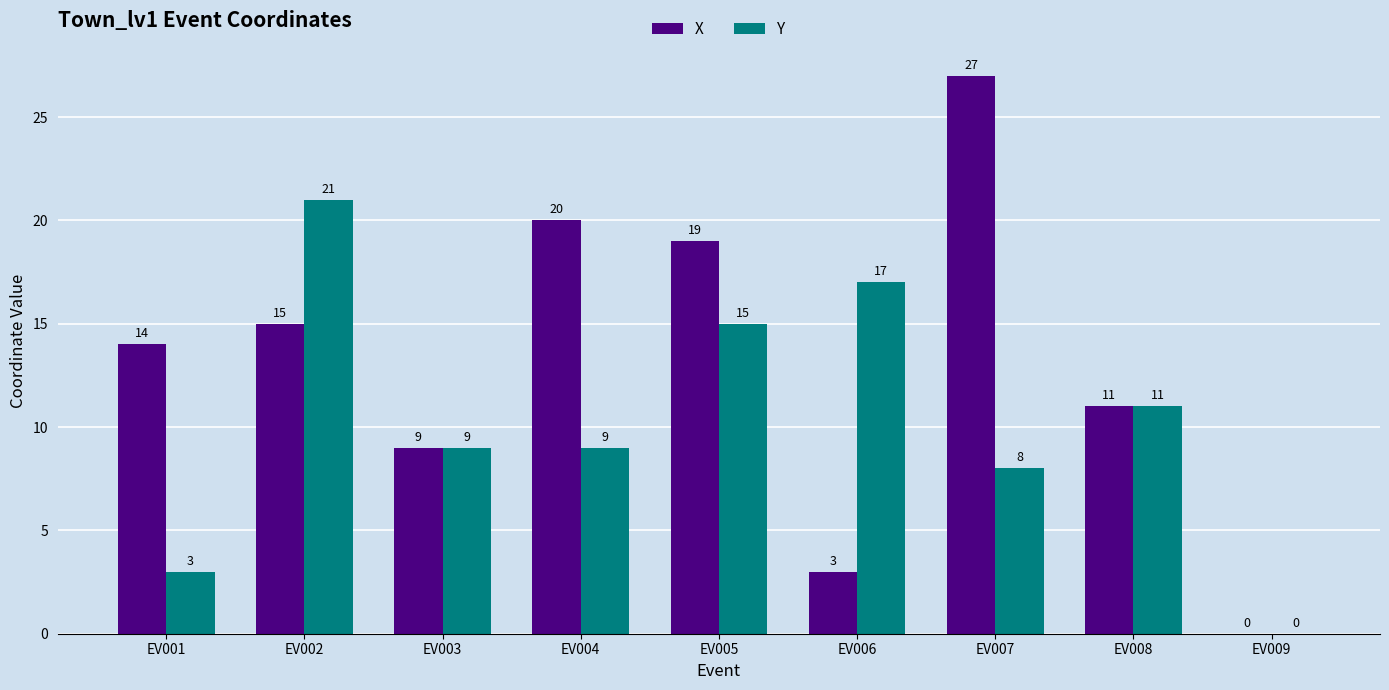

What is the difference between the X values at EV005 and EV004?

1